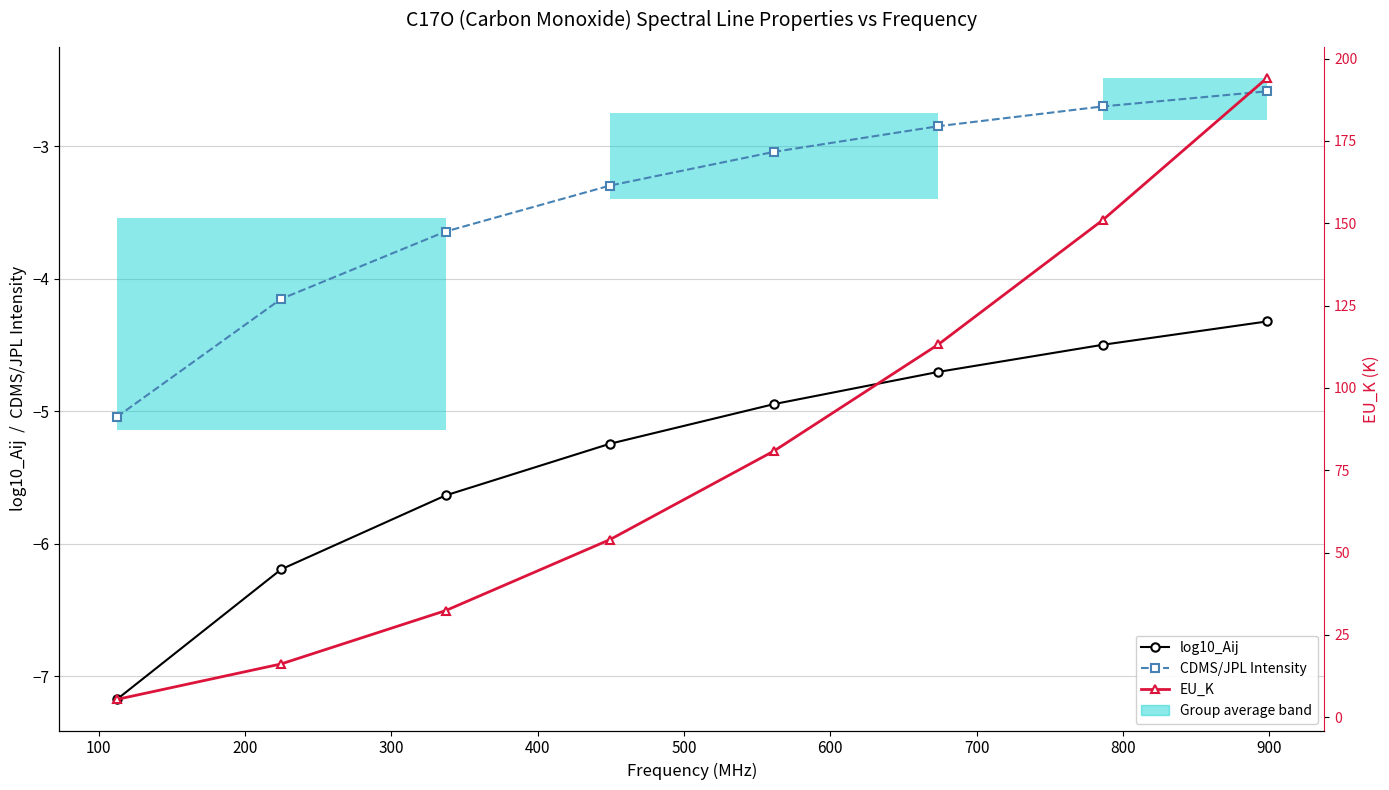

Between 200 and 0, which is larger?

200